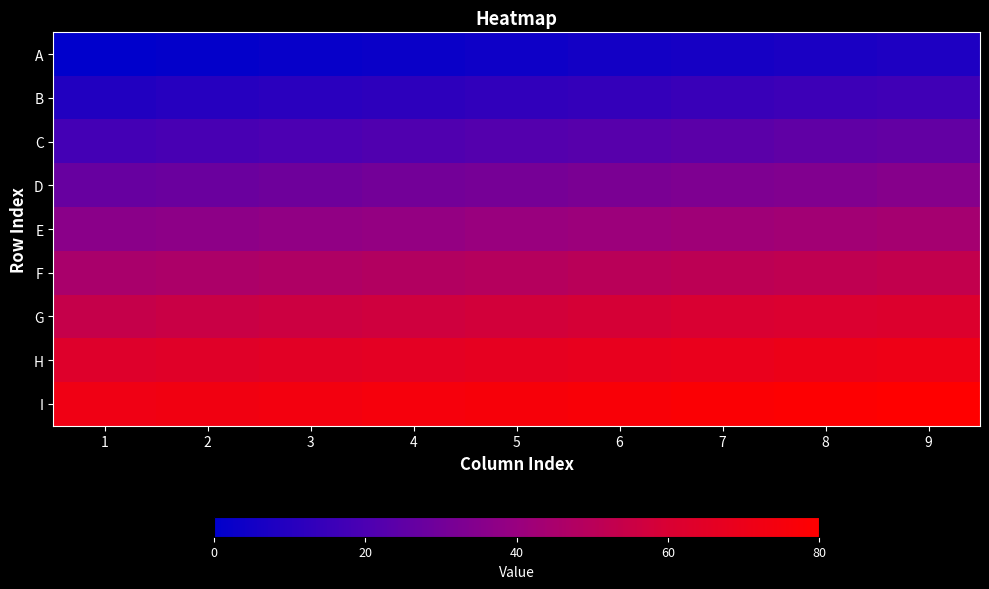

Rank the series by their maximum value, from lowest to highest.

A, B, C, D, E, F, G, H, I